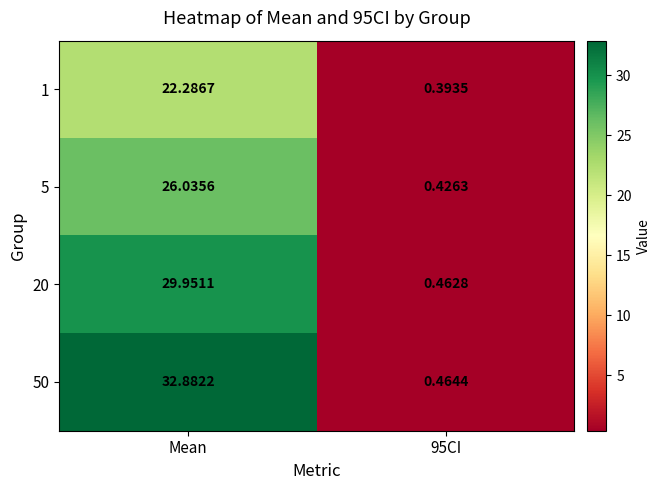

Which series has the largest total across all categories?

50